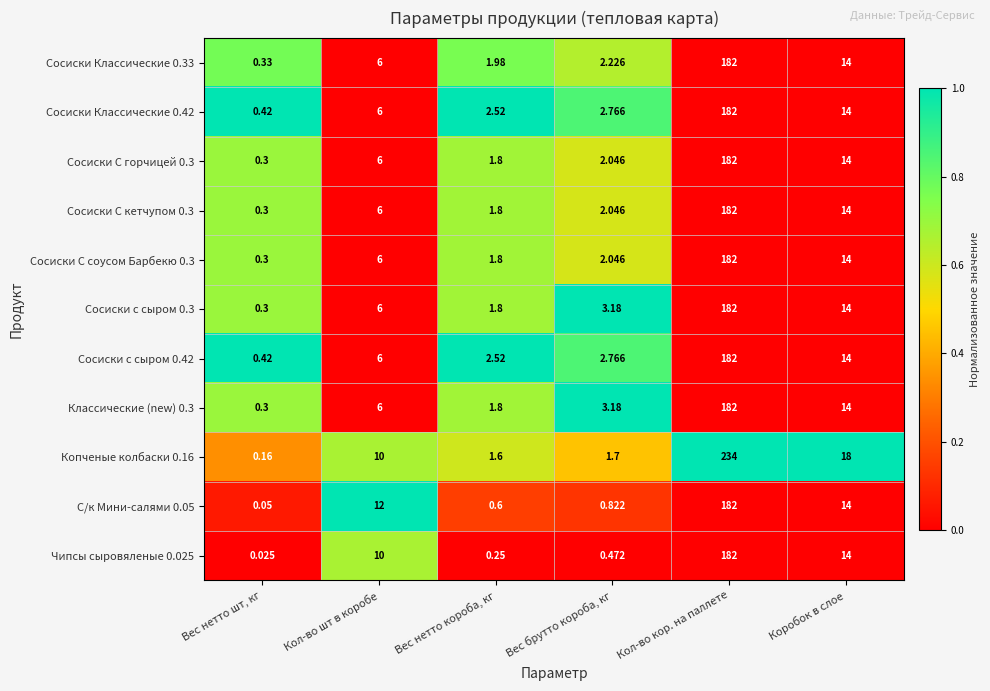

At which label is Сосиски Классические 0.42 closest to 91?

Коробок в слое